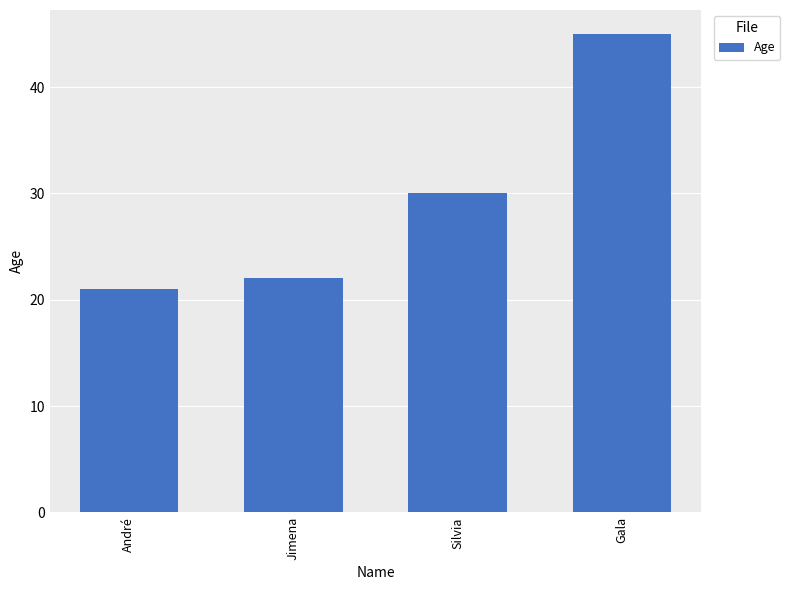

What position from the left is Jimena?

2